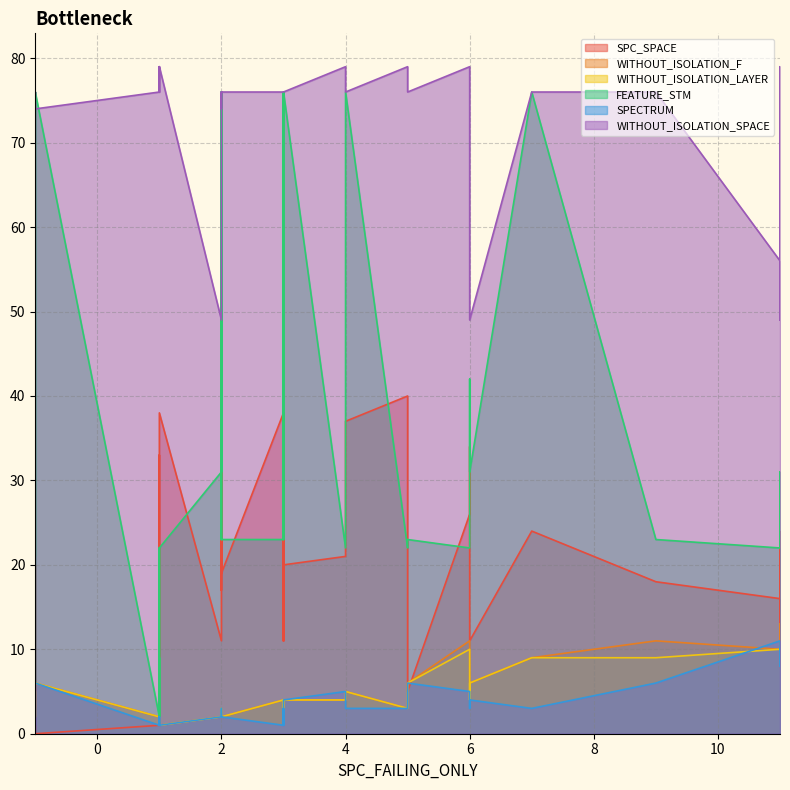

What is the value of the WITHOUT_ISOLATION_LAYER point at the 25th from the left?

2